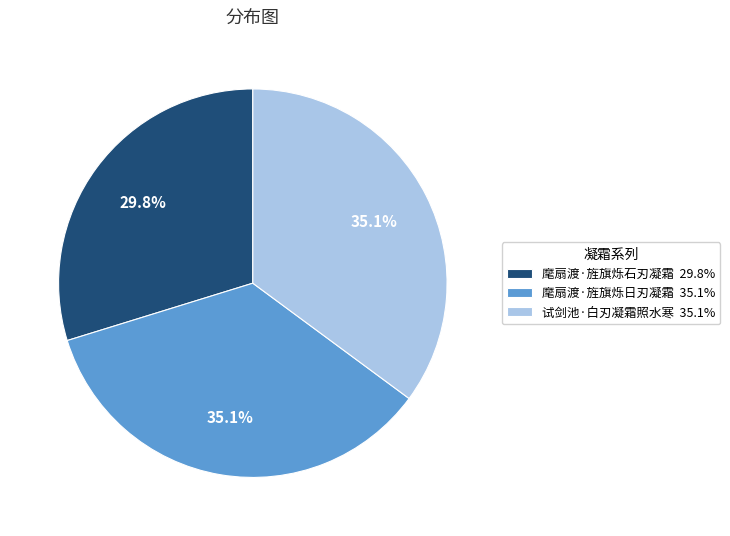

Do 试剑池·白刃凝霜照水寒 and 麾扇渡·旌旗烁日刃凝霜 together represent more than half of the pie?

Yes